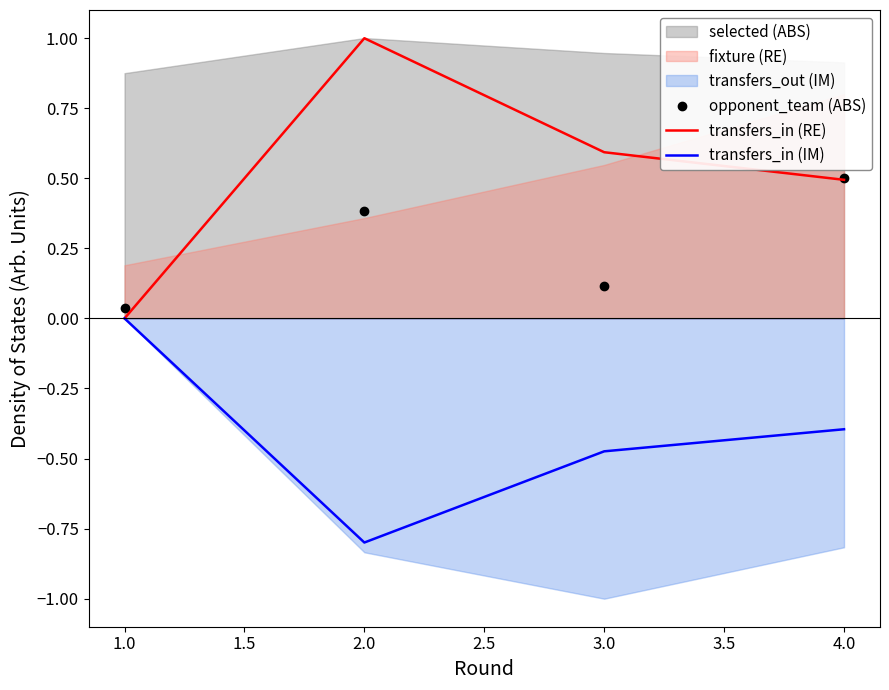

List the labels in order of opponent_team (ABS) value, largest first.

4.0, 2.0, 3.0, 1.0